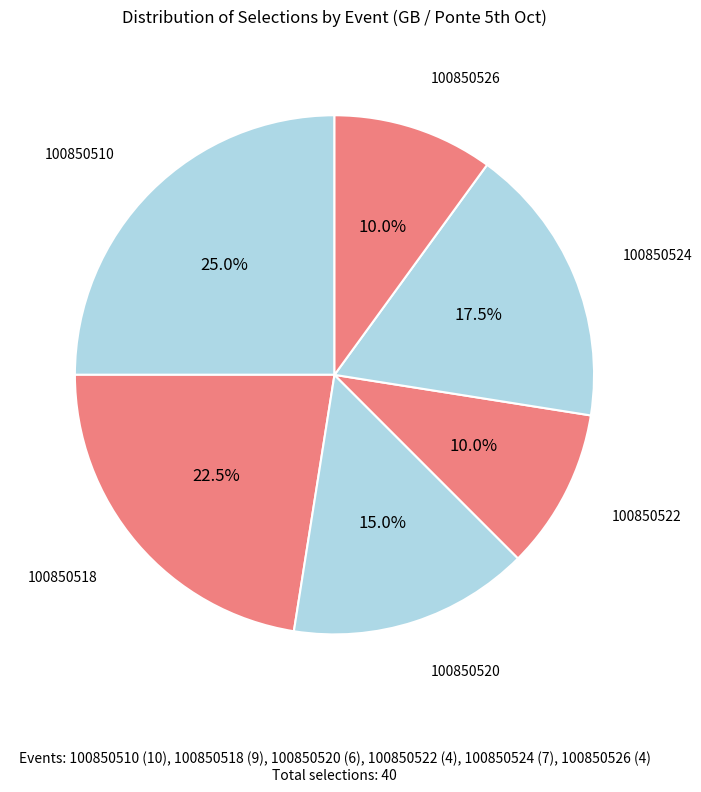

To the nearest percent, what is the difference between the largest and smallest slice percentages?

15%